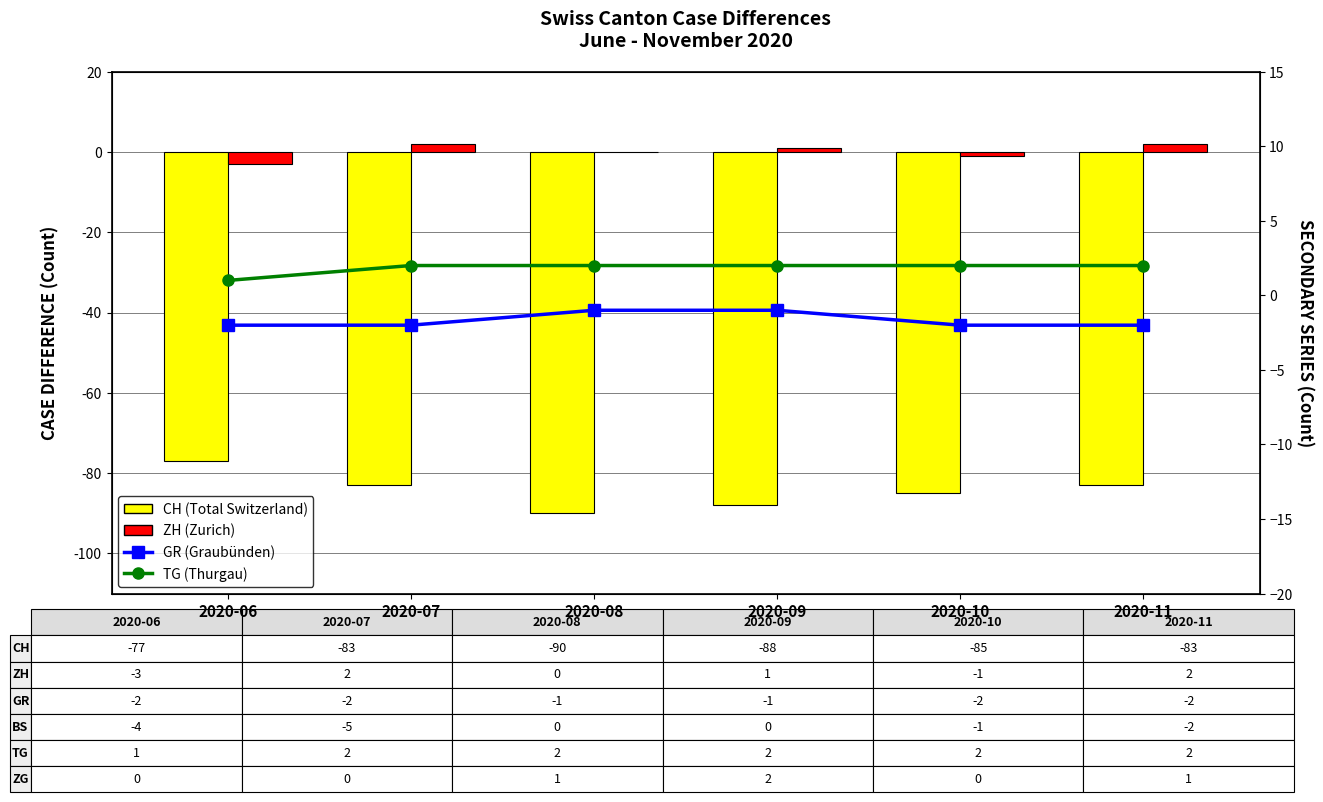

Is the value of GR (Graubünden) at 2020-08 greater than the value of TG (Thurgau) at 2020-09?

No